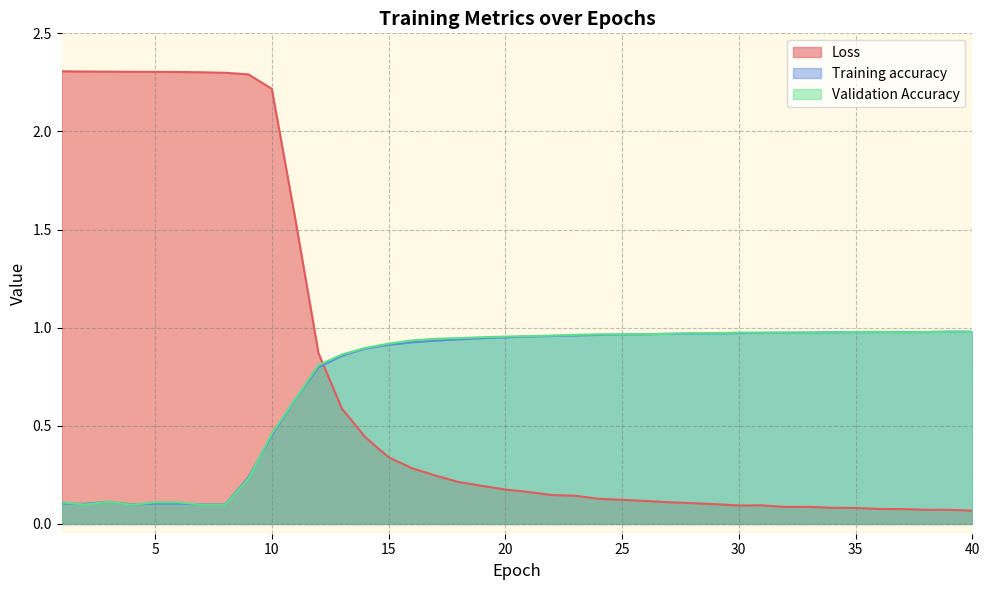

How many lines are shown in the chart?

3